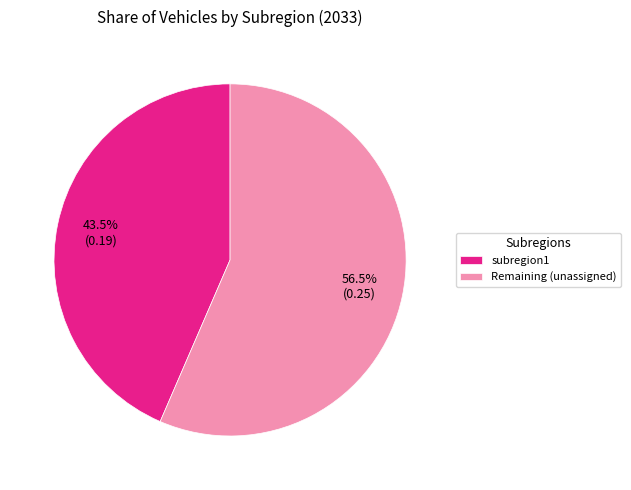

Is subregion1 the majority of the pie?

No